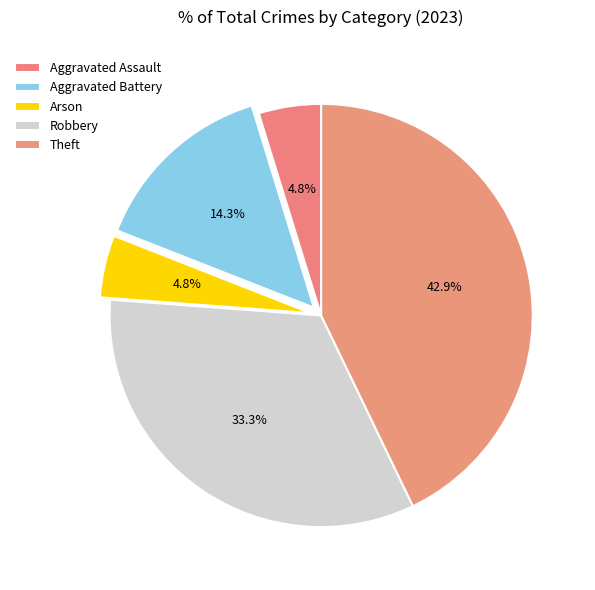

How many slices are in this pie chart?

5